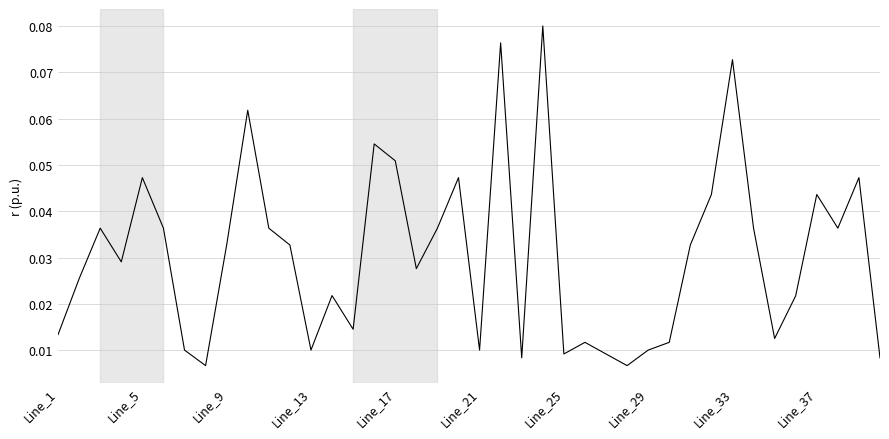

Does the chart display data point markers on the line(s)?

No